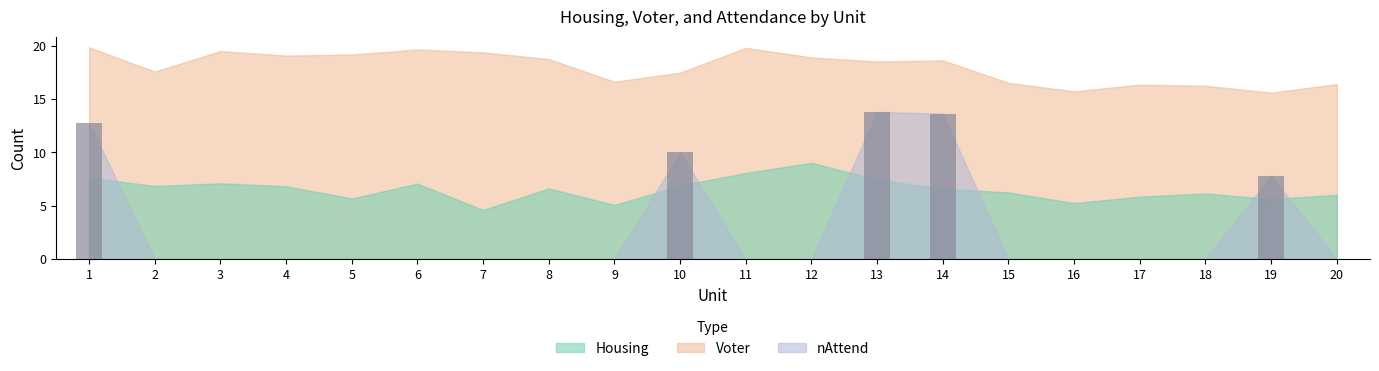

The chart shows a value of 9.2 at 9. True or false?

False